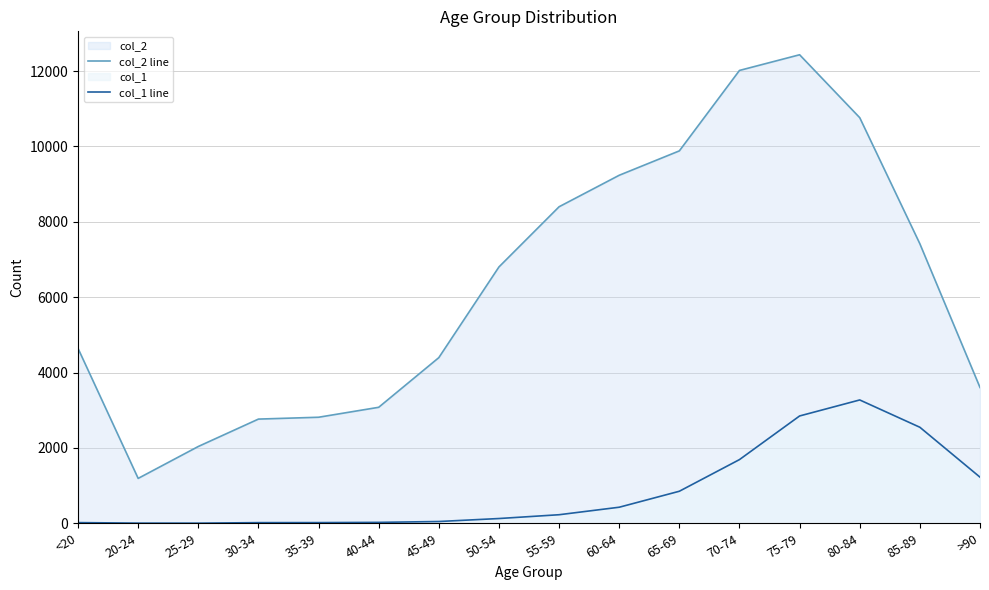

Which label corresponds to the largest value in the chart?

75-79